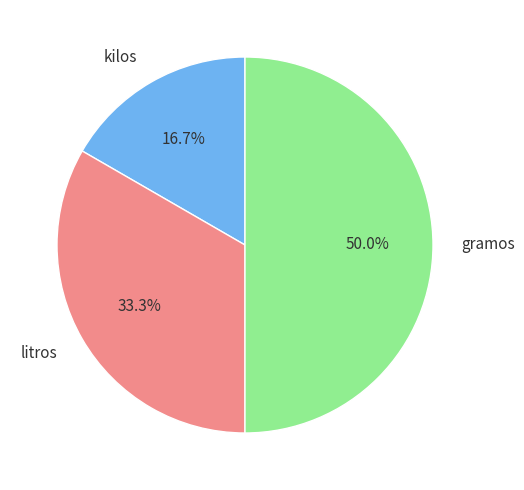

To the nearest percent, what is the average slice percentage?

33%